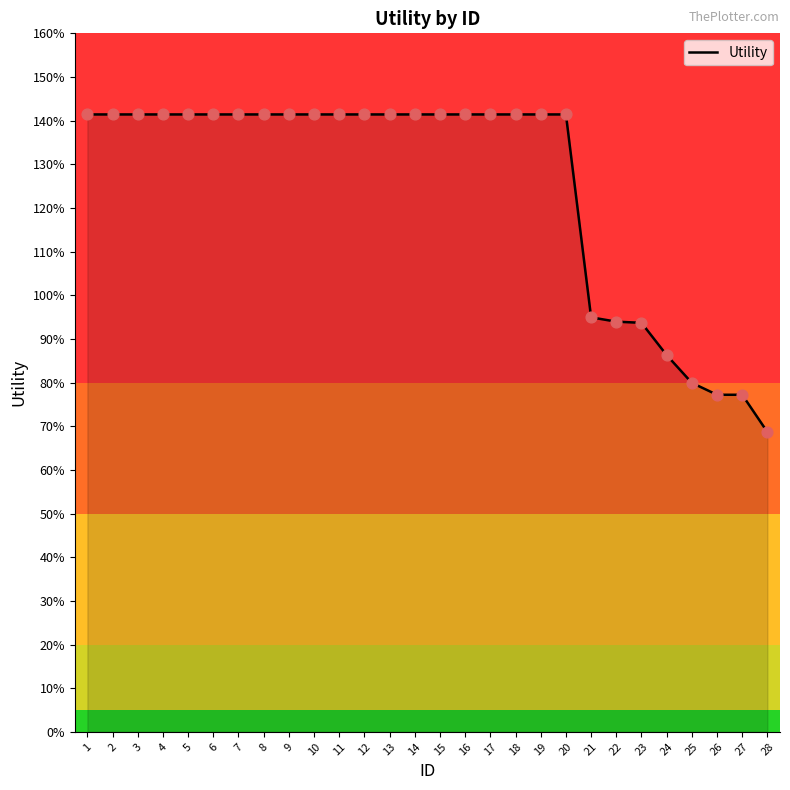

Between 23 and 4, which is larger?

4